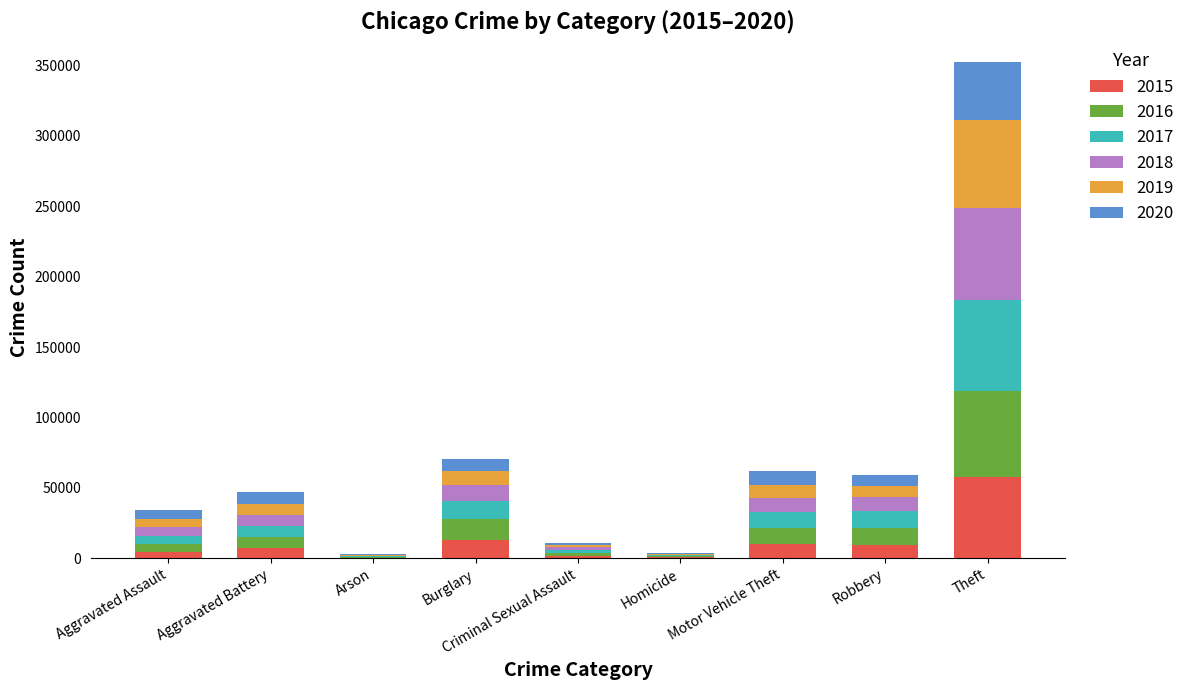

At which label does 2015 reach its peak?

Theft